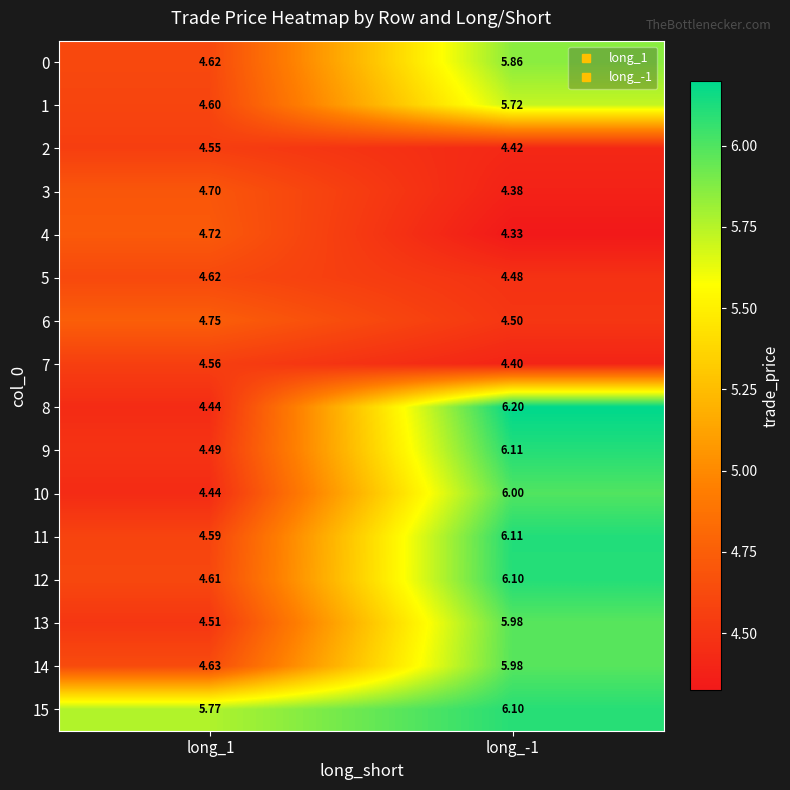

How many values in the 9 series exceed 6?

1